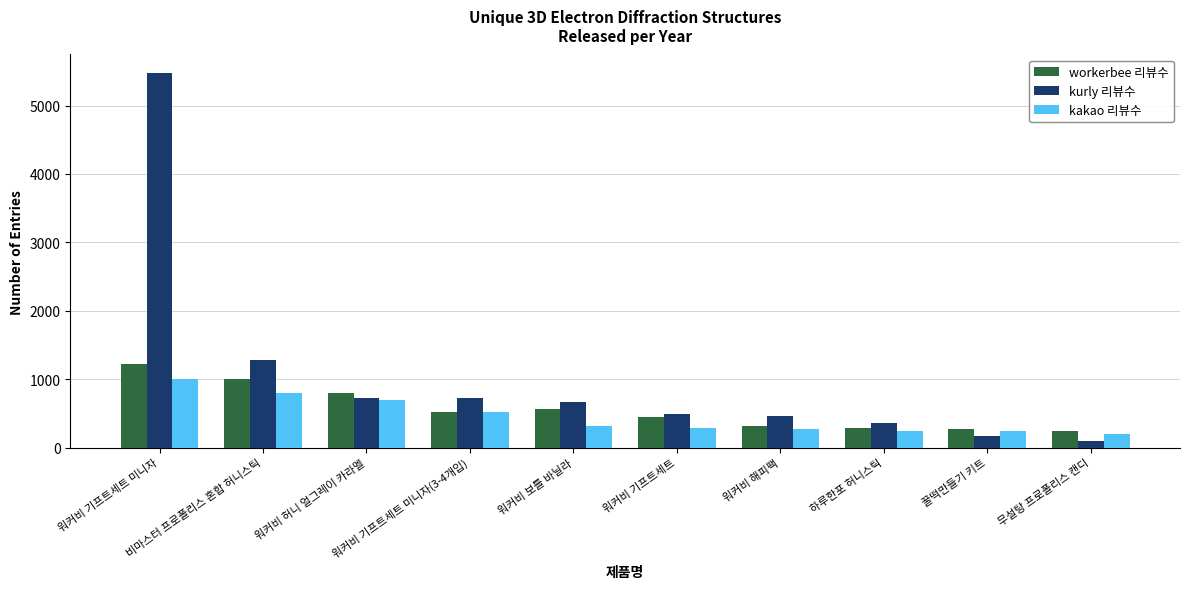

What are all the series names shown in the legend?

workerbee 리뷰수, kurly 리뷰수, kakao 리뷰수